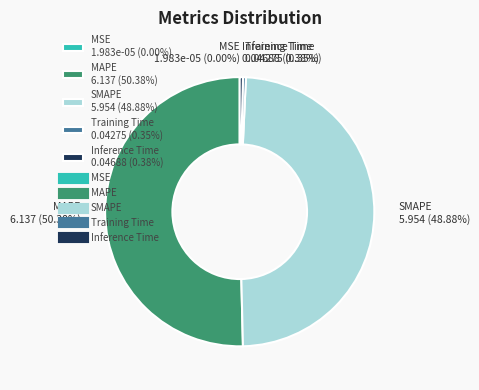

Does MAPE 6.137 (50.38%) account for over 50% of the chart?

Yes